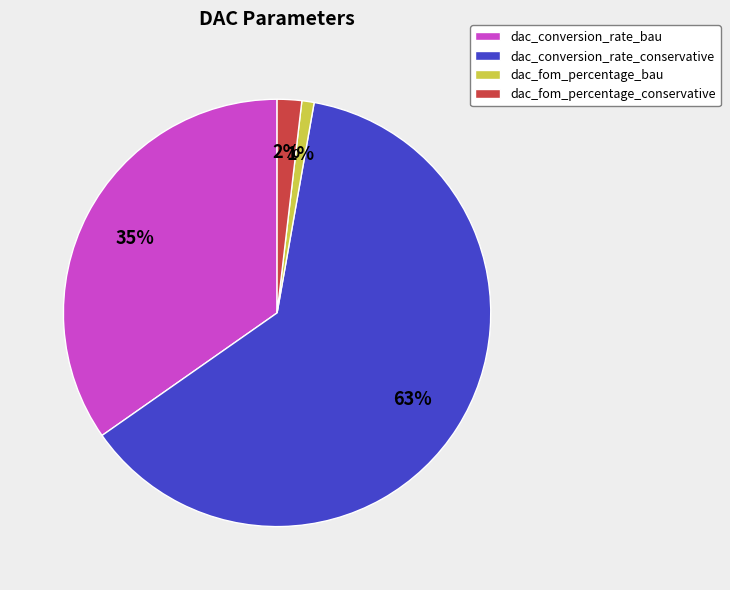

True or false: dac_conversion_rate_conservative accounts for 62% of the total.

True